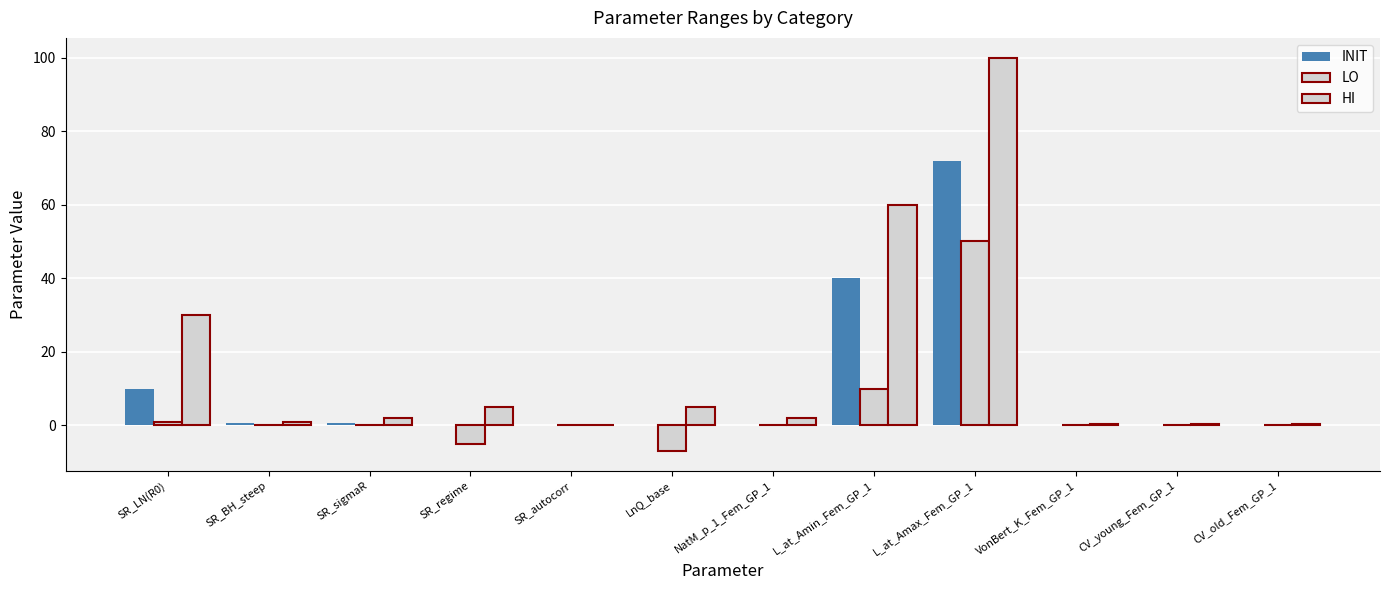

At which label does HI first exceed 2?

SR_LN(R0)